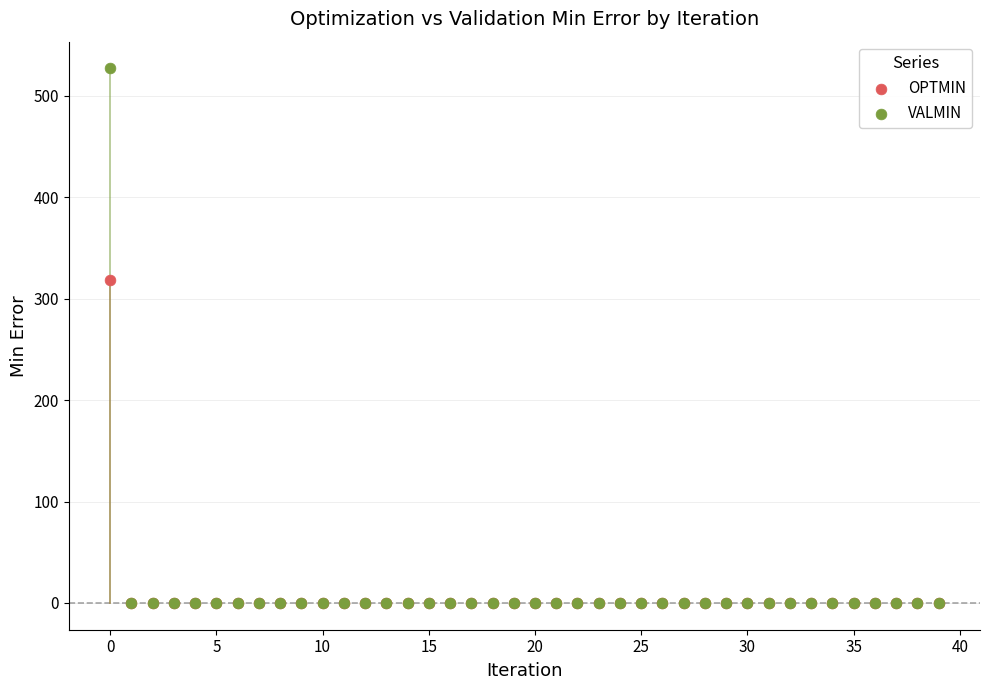

Across all series, what Y value is closest to 263?

318.5